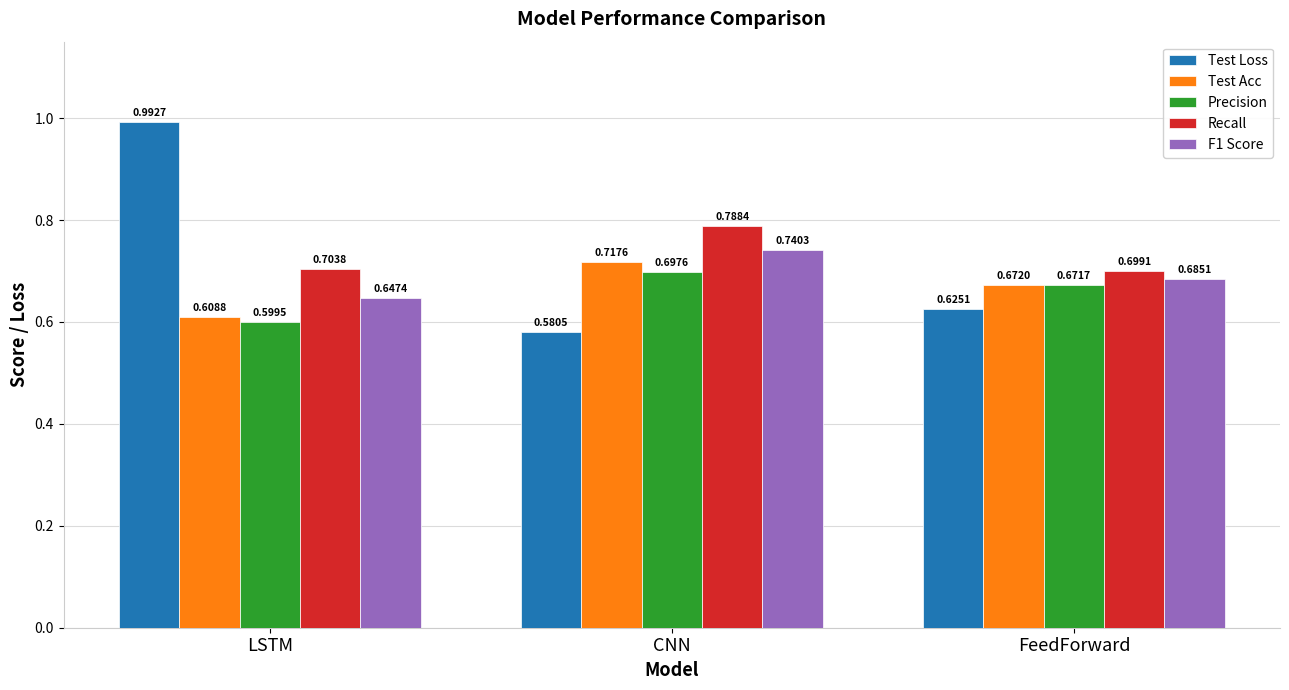

Which series has the largest total across all categories?

Test Loss